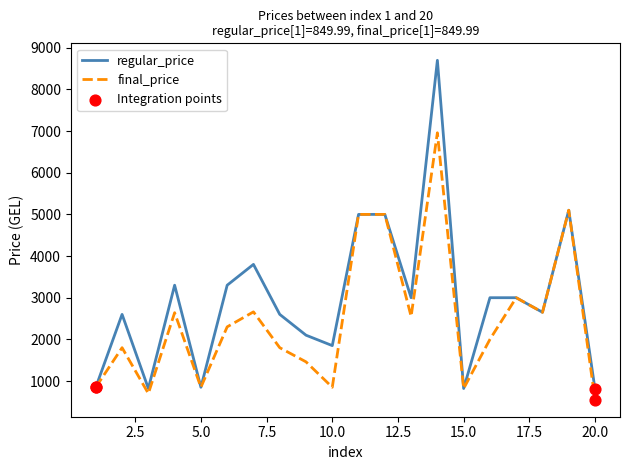

Which series has the widest spread of values?

regular_price